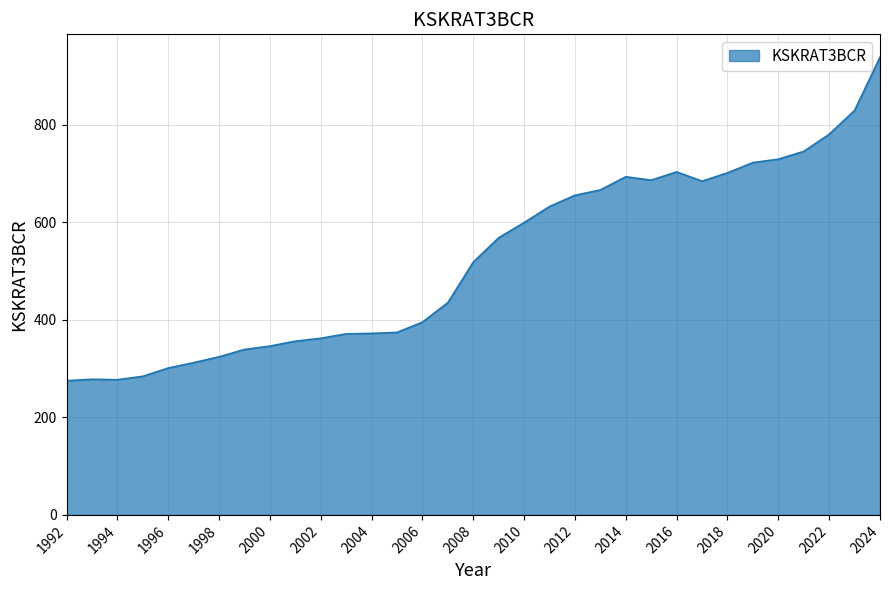

What is the smallest value displayed?

275